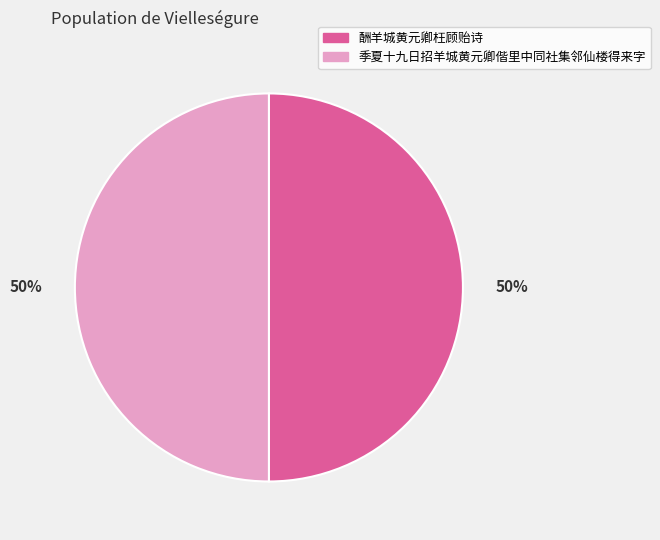

How many slices are in this pie chart?

2